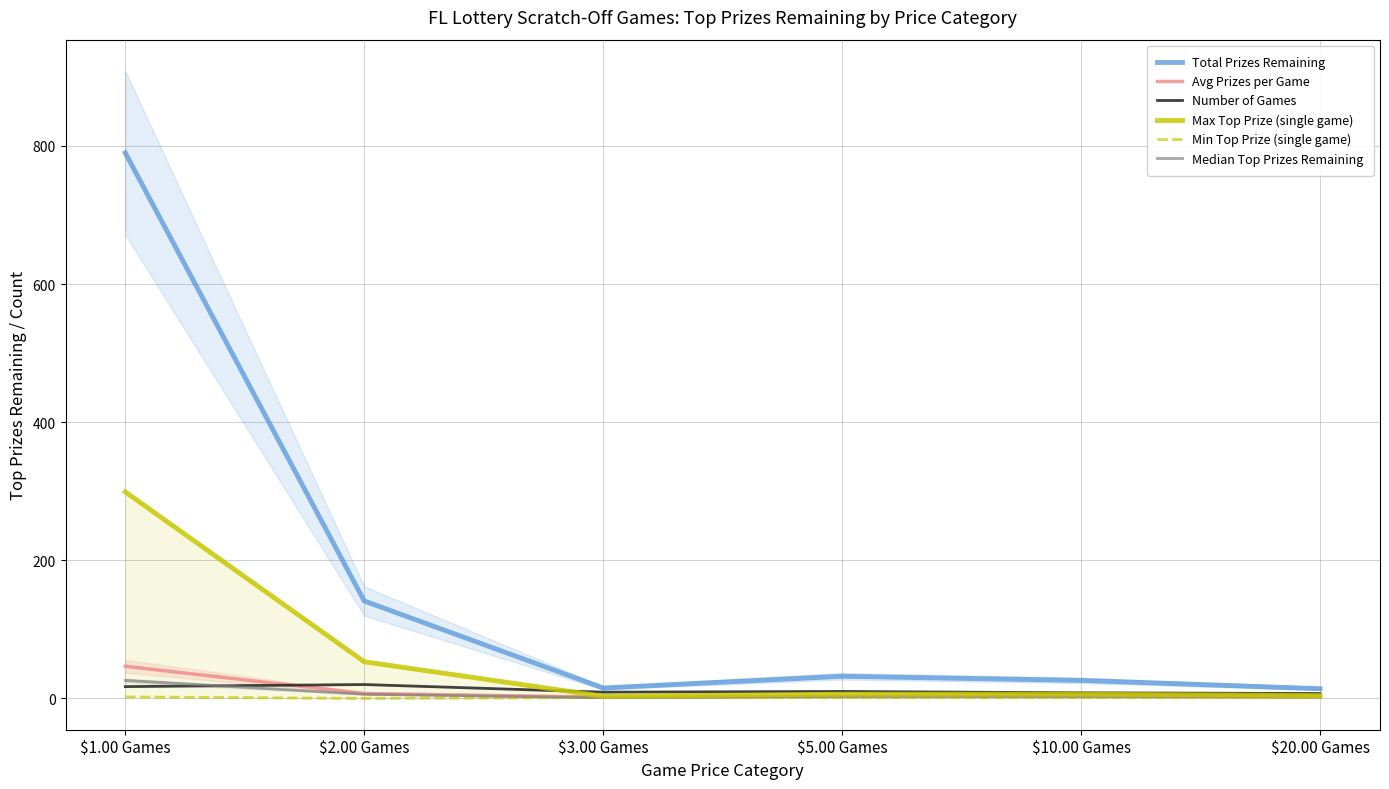

At how many categories does at least one series exceed 43?

2